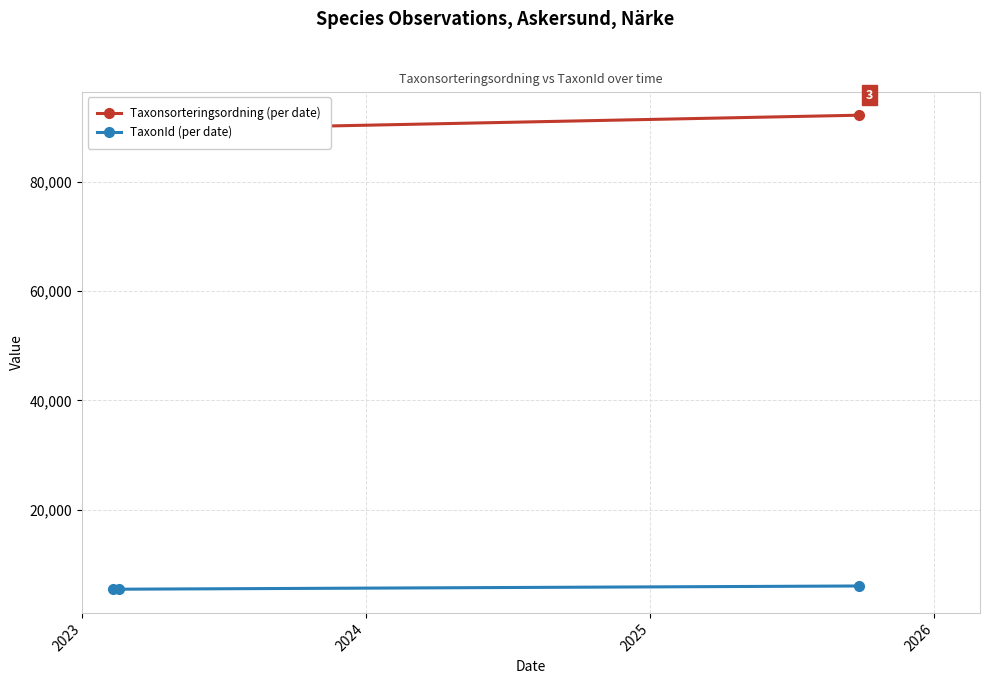

Does the chart have visible grid lines?

Yes